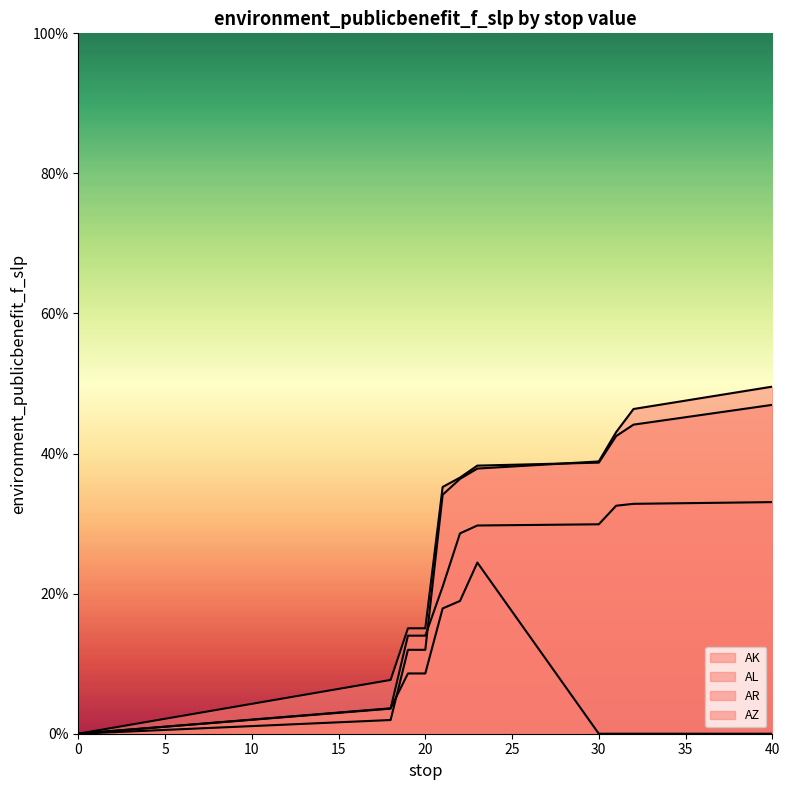

What position from the right is 31.0?

3